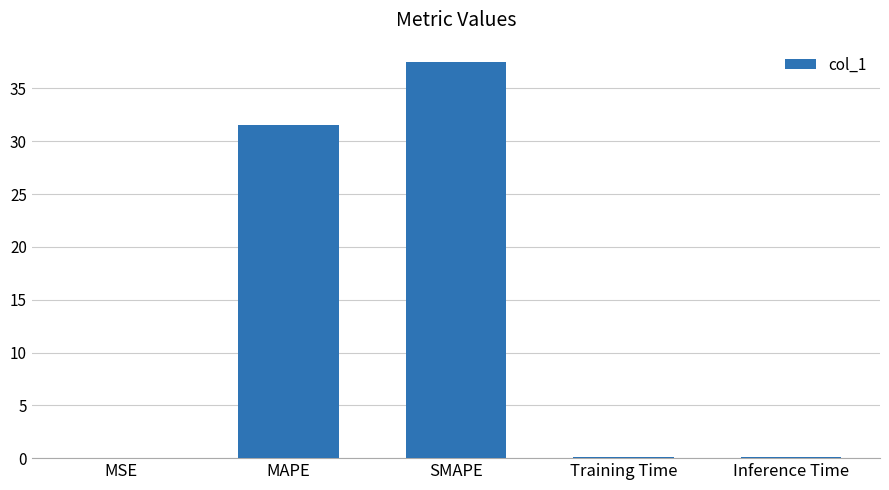

Which category has the highest value across all series?

SMAPE